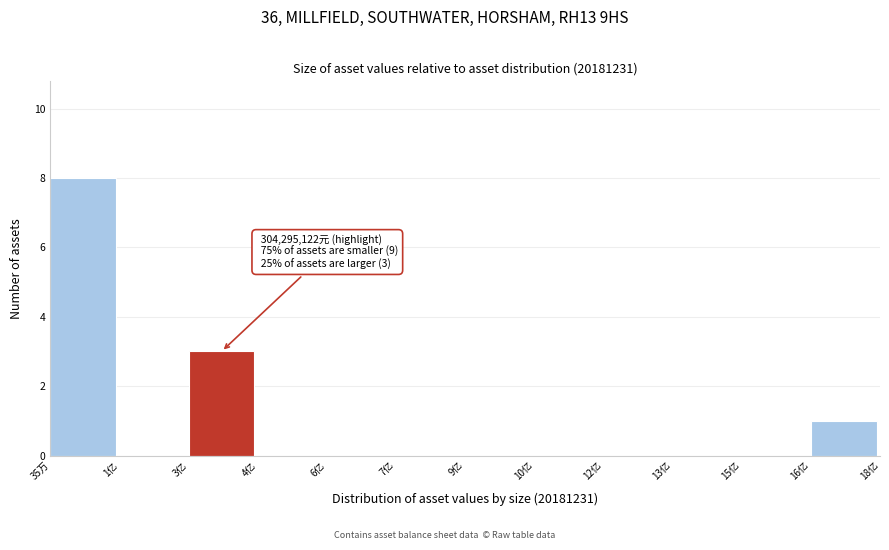

Reading left to right, list all the values displayed in this chart.

35万=8	1亿=0	3亿=3	4亿=0	6亿=0	7亿=0	9亿=0	10亿=0	12亿=0	13亿=0	15亿=0	16亿=1